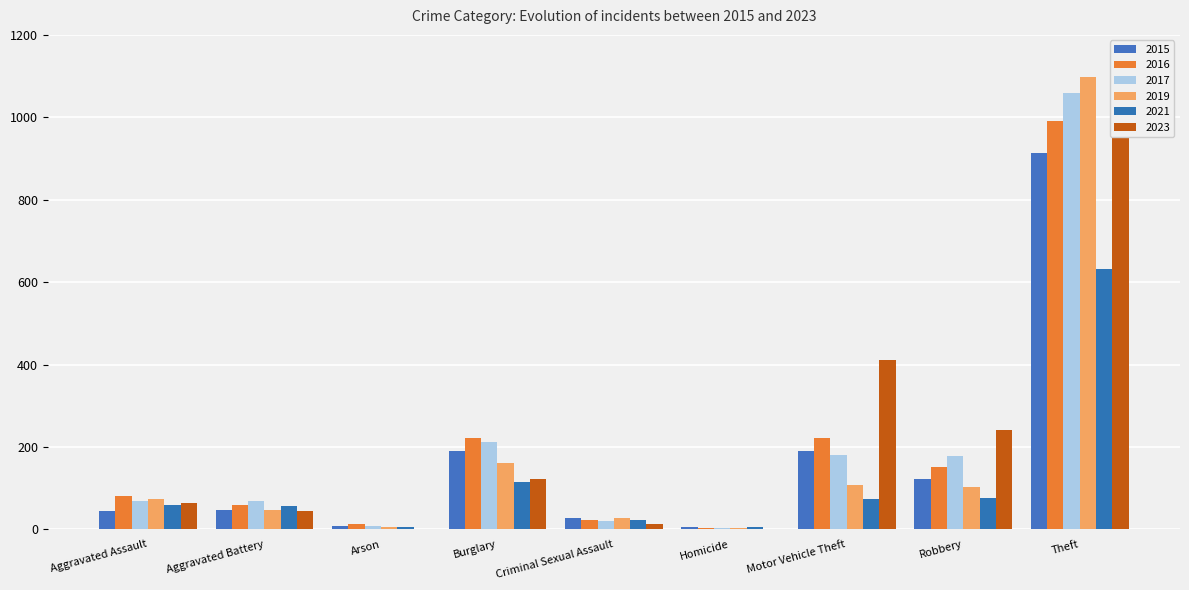

Which category has the highest value across all series?

Theft